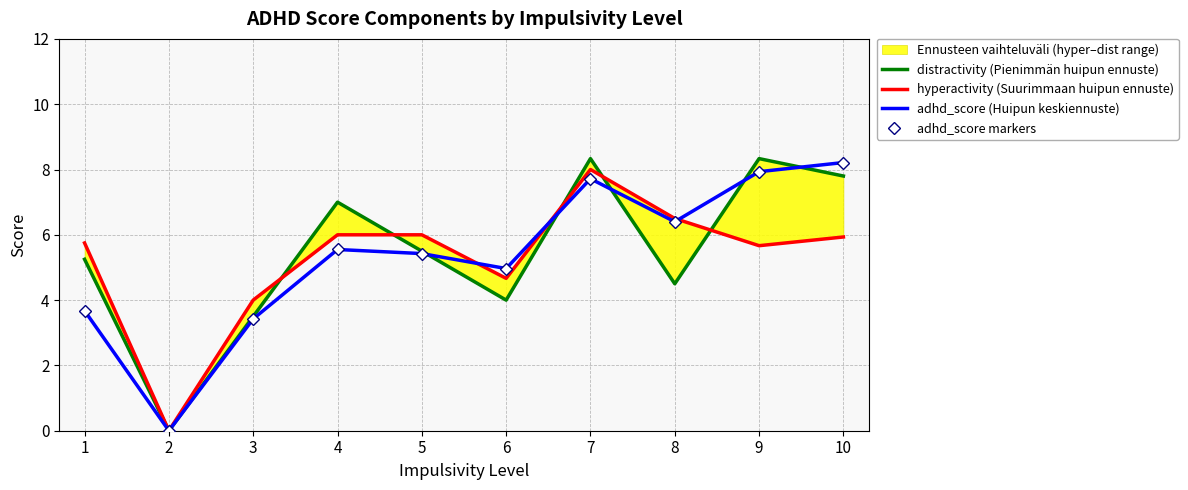

How many values in the distractivity (Pienimmän huipun ennuste) series exceed 5?

6